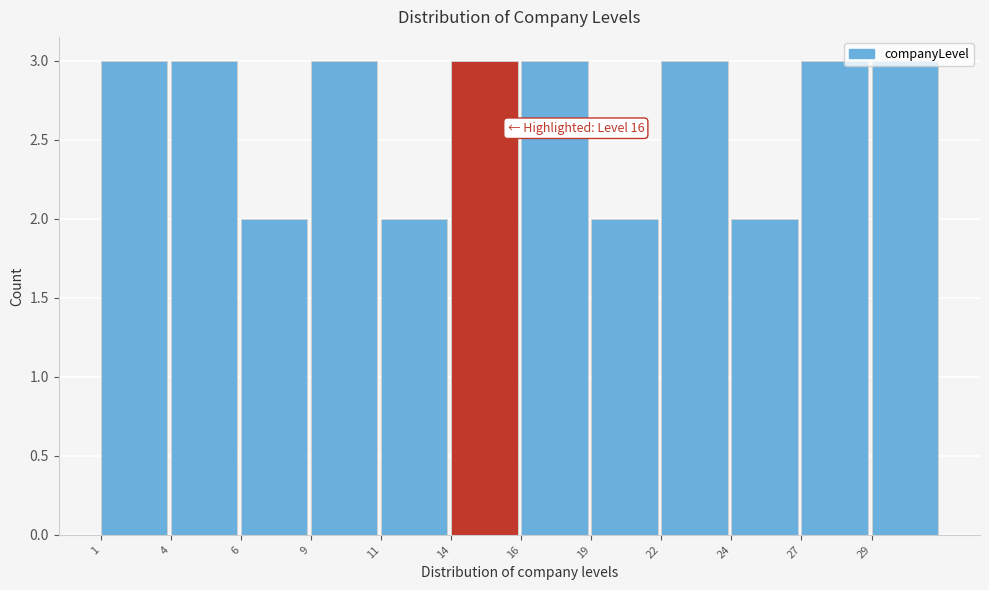

The chart shows a value of 3 at 11. True or false?

False